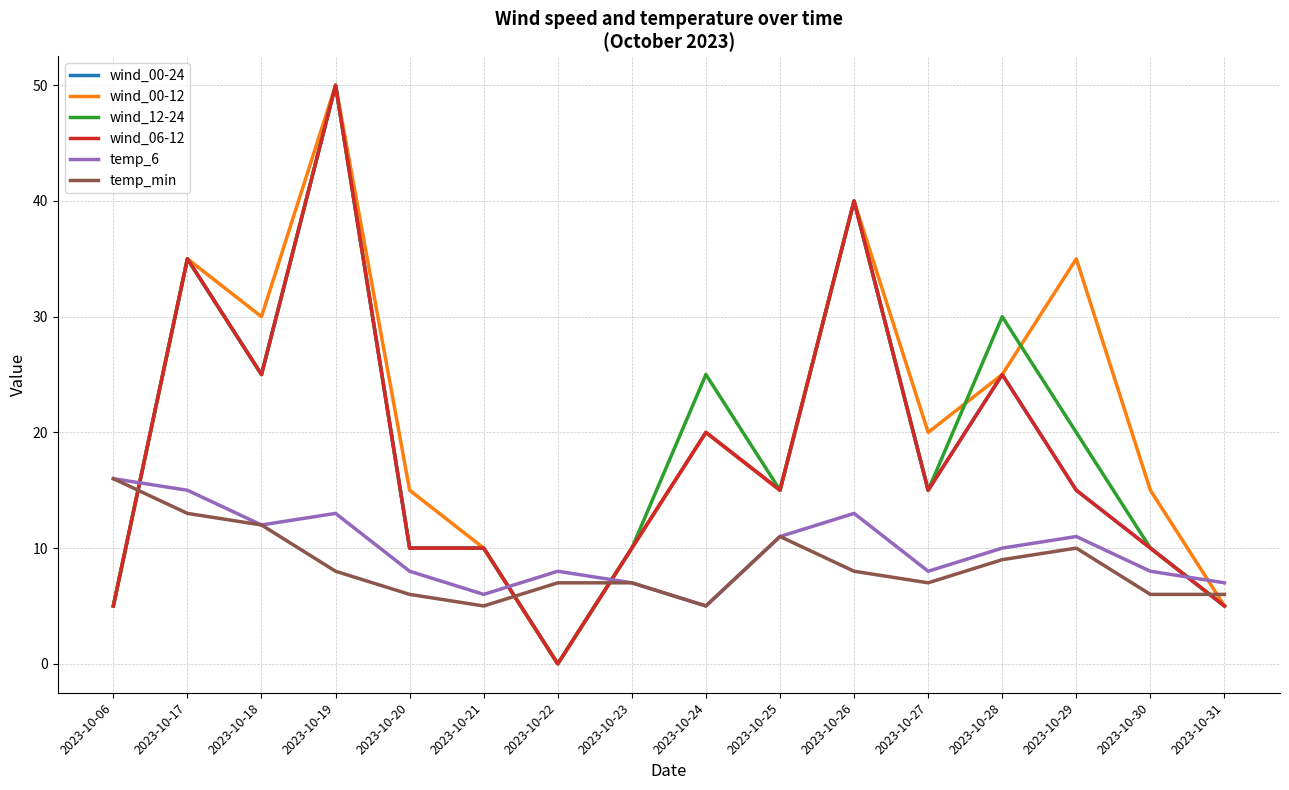

Which has a higher value, 2023-10-22 or 2023-10-25?

2023-10-25